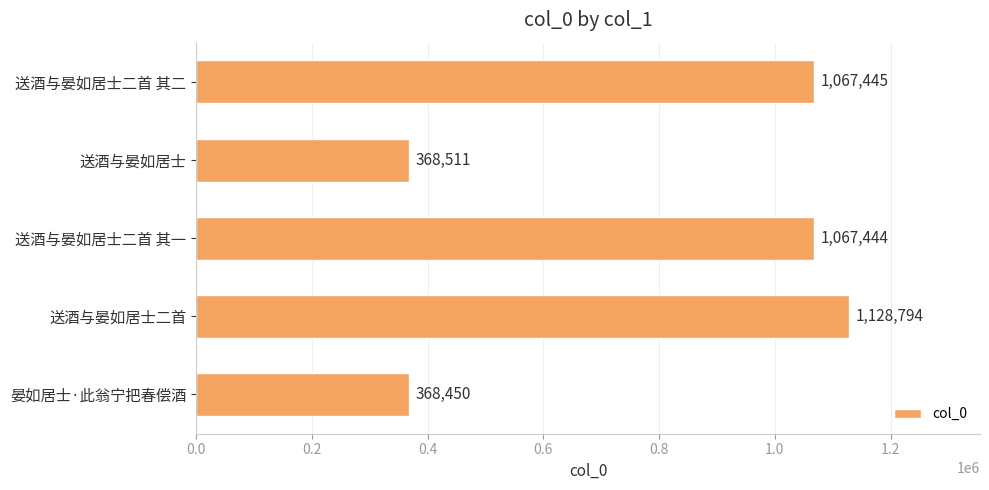

How many values are below 1067444?

2